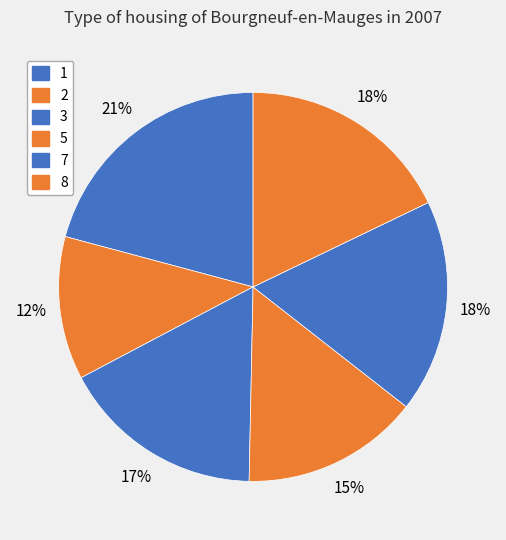

Count the number of slices in the pie.

6